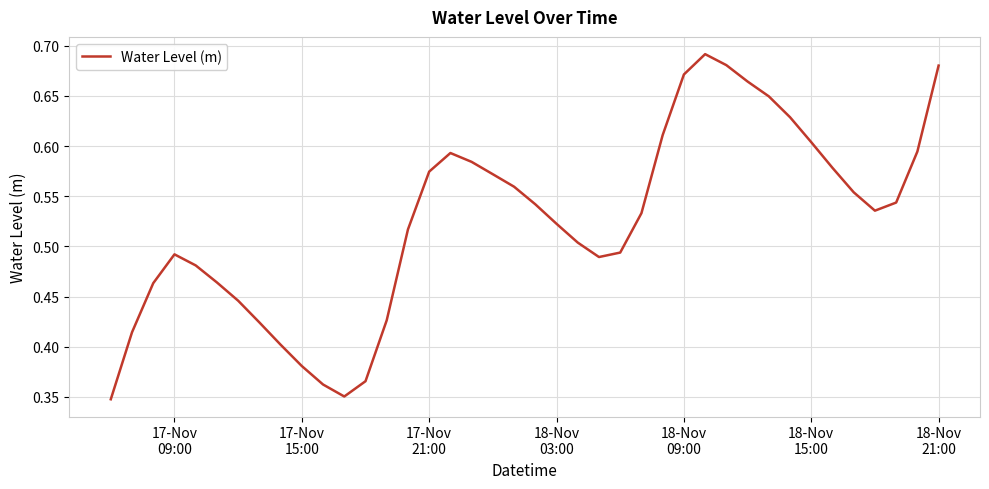

True or false: the data has more than 2 interior local peaks.

True